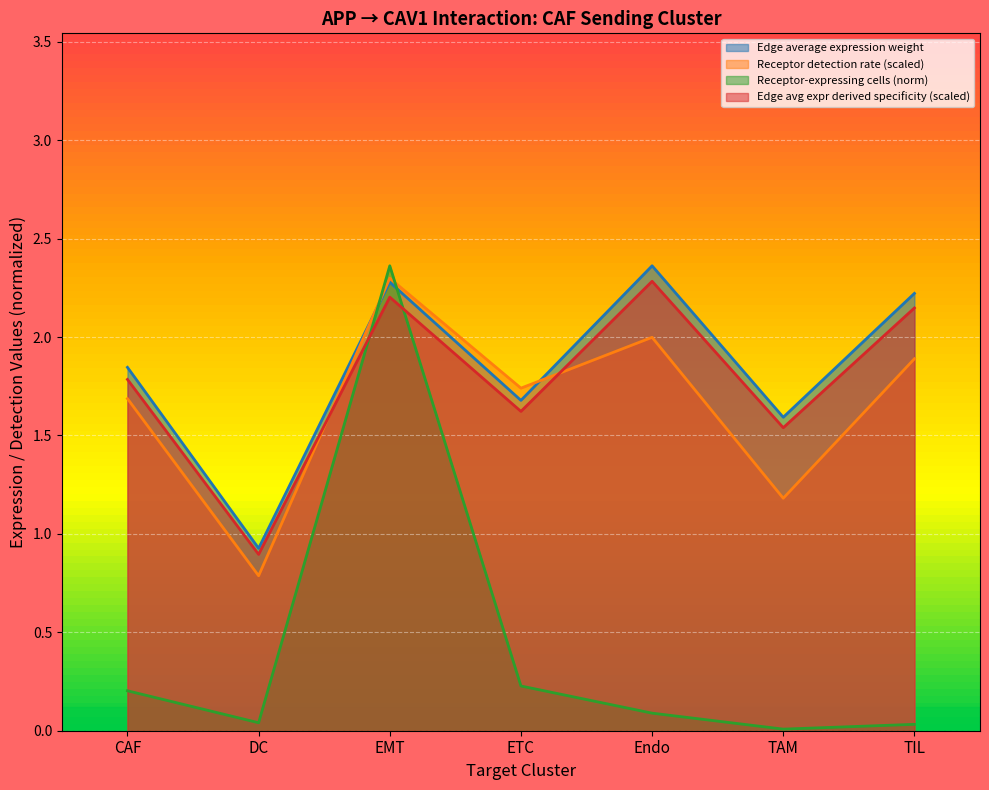

What is the label of the 6th point from the right?

DC